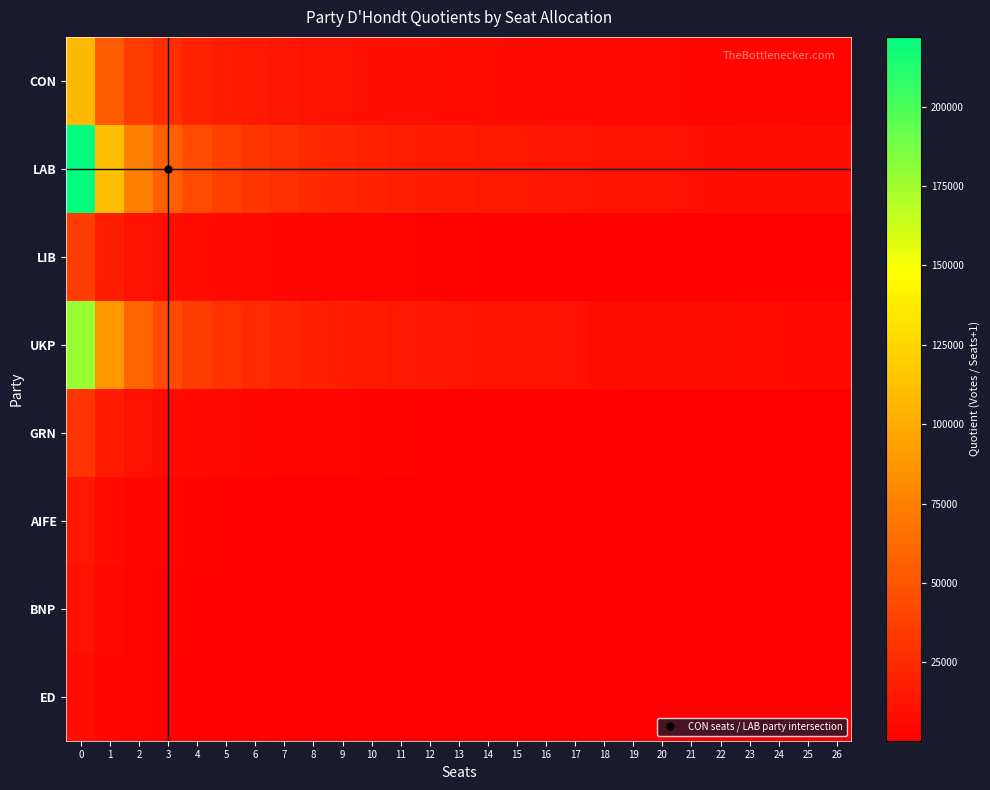

Which series has the largest range (max minus min)?

LAB